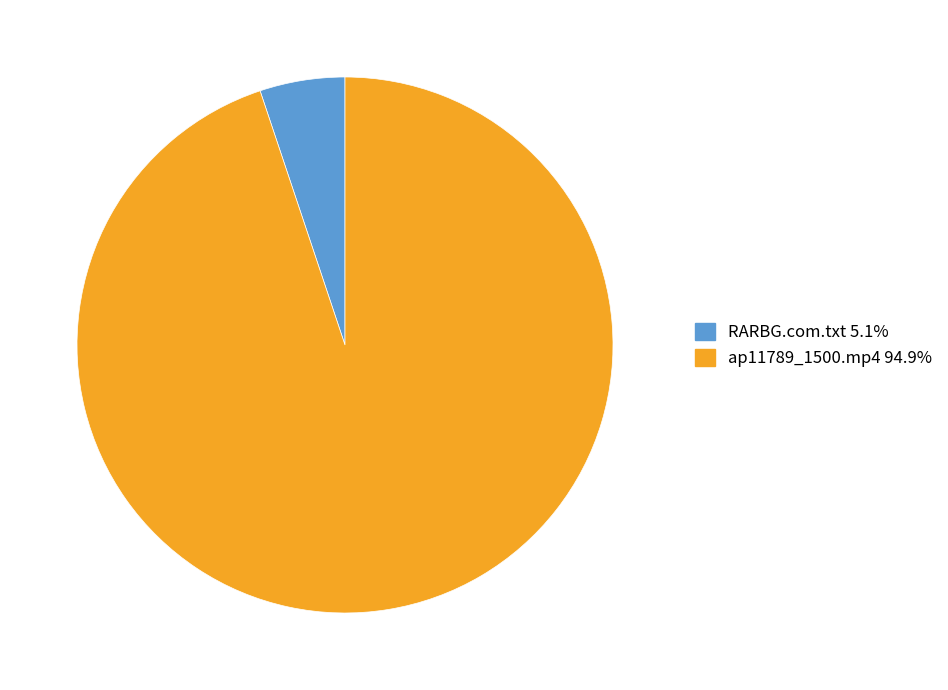

Count the number of slices in the pie.

2